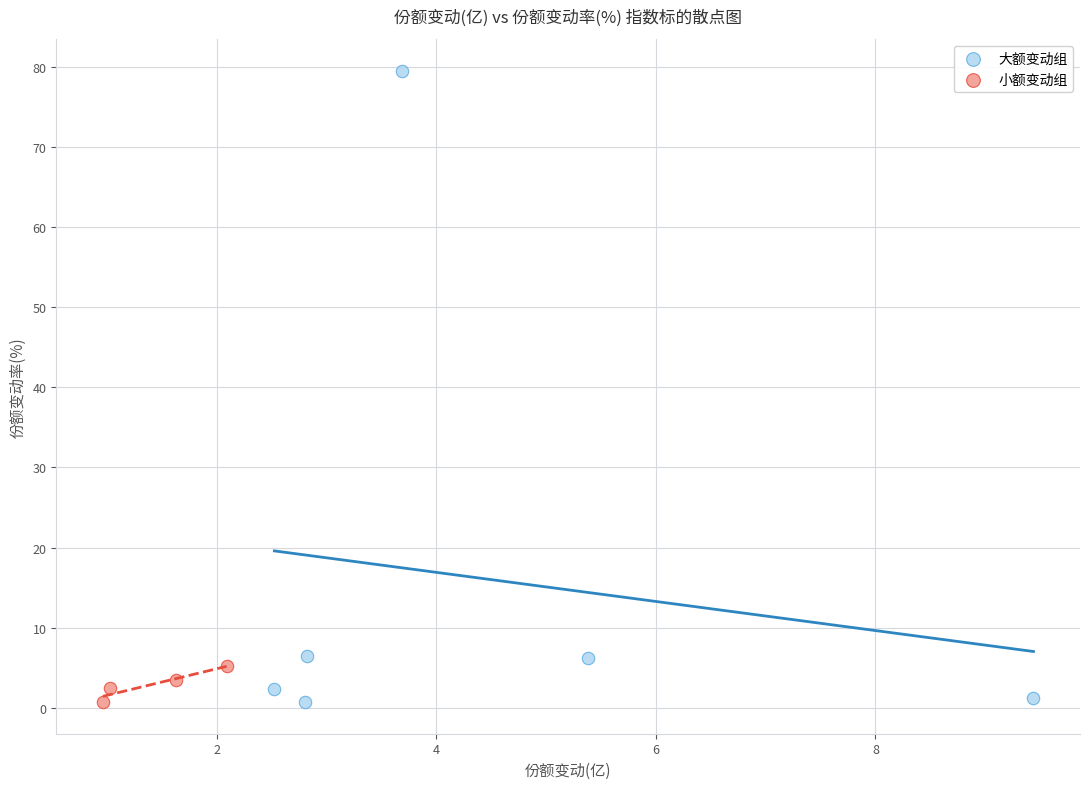

Which series reaches the maximum Y coordinate?

大额变动组